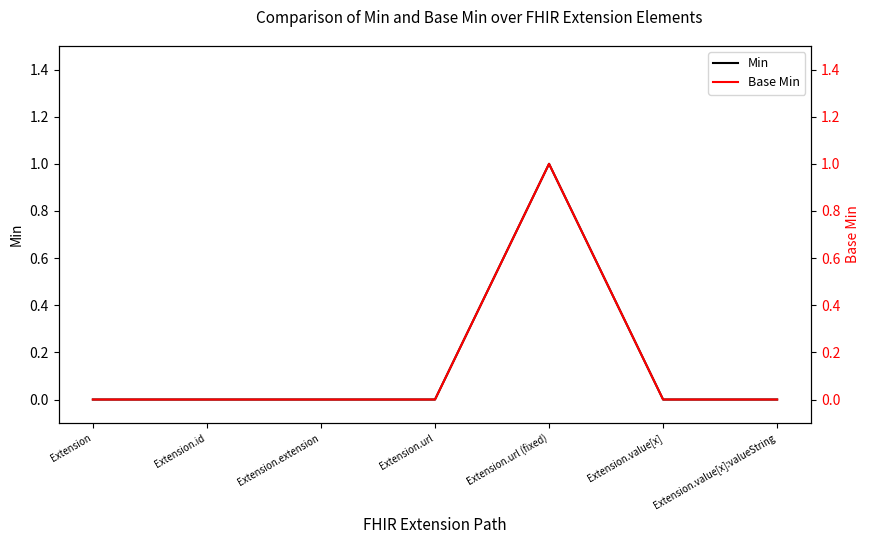

Reading left to right, transcribe all the data shown in this chart.

Min: Extension=0	Extension.id=0	Extension.extension=0	Extension.url=0	Extension.url (fixed)=1	Extension.value[x]=0	Extension.value[x]:valueString=0
Base Min: Extension=0	Extension.id=0	Extension.extension=0	Extension.url=0	Extension.url (fixed)=1	Extension.value[x]=0	Extension.value[x]:valueString=0